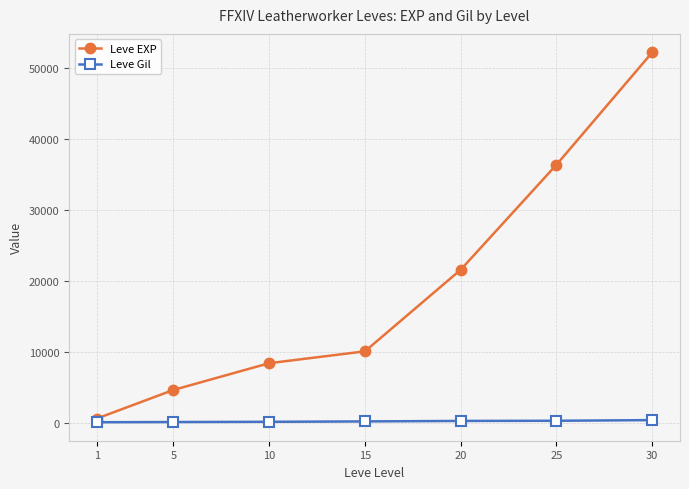

What is the value of the Leve Gil point at the 7th from the left?

410